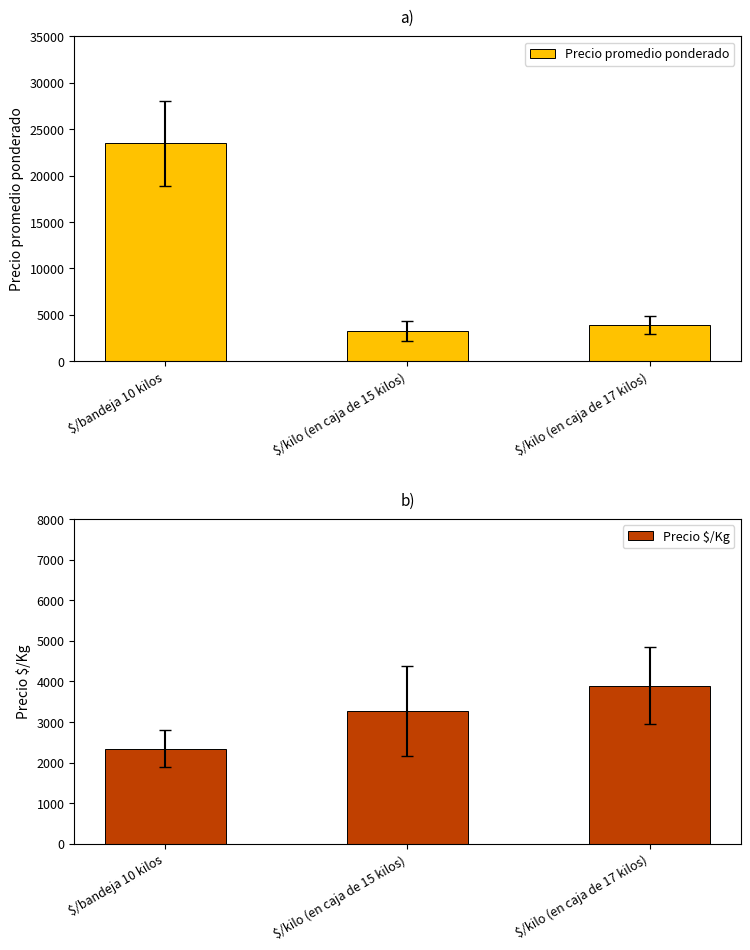

List the series in order of their peak value, lowest first.

Precio $/Kg, Precio promedio ponderado